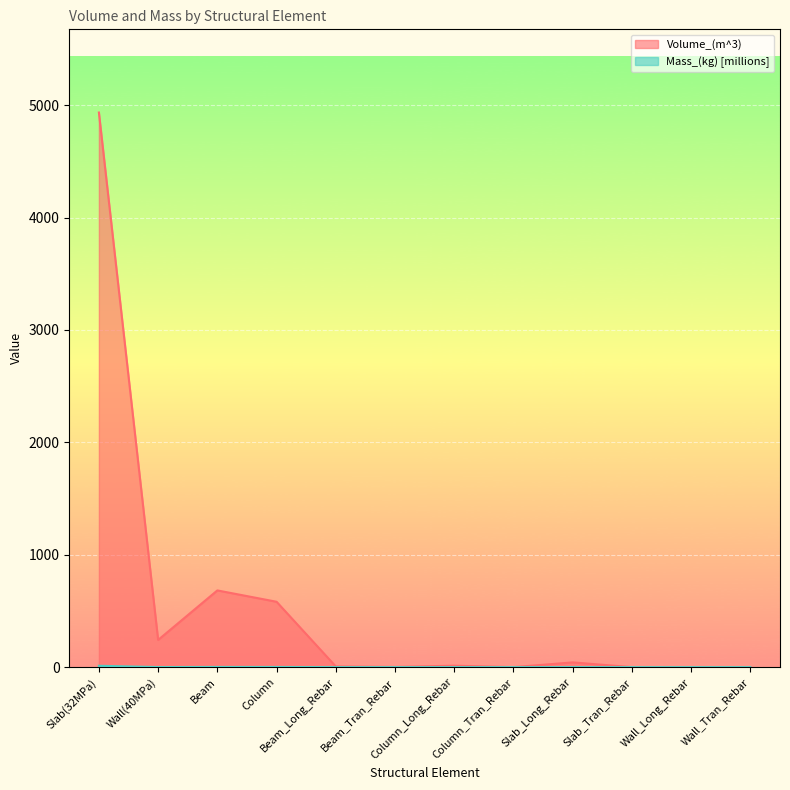

True or false: Volume_(m^3) and Mass_(kg) intersect in this chart.

False